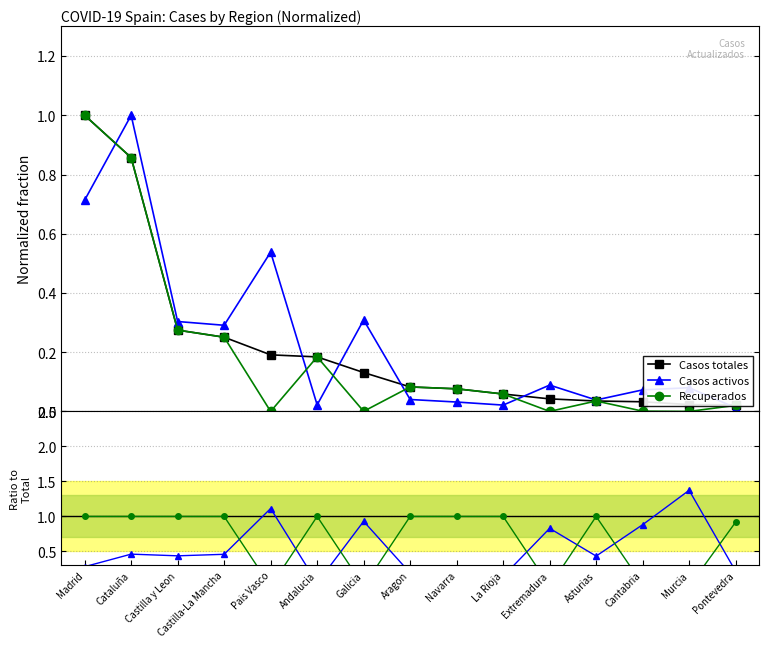

At Galicia, list the series in order from largest to smallest.

Casos activos, Casos totales, Recuperados